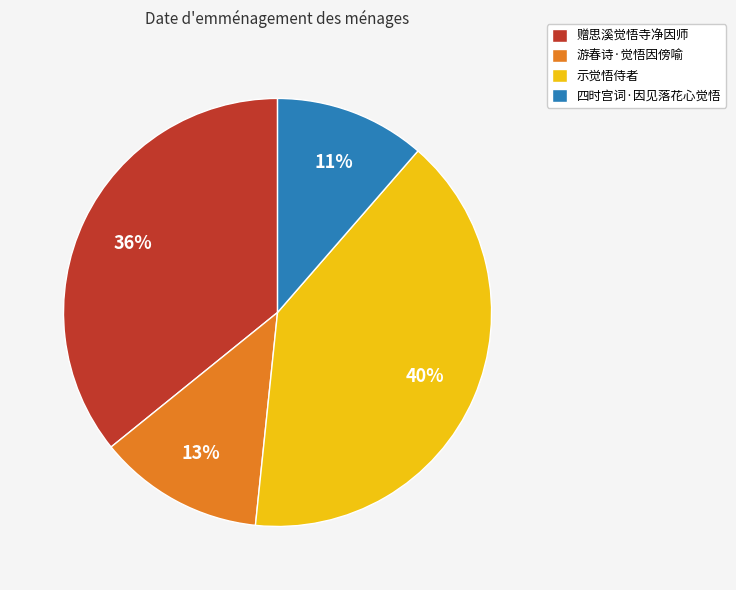

Count the number of slices in the pie.

4